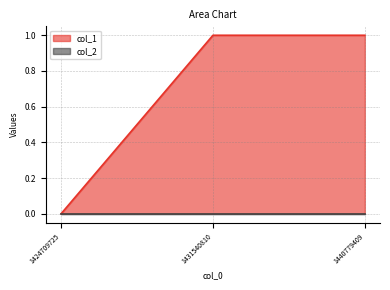

How many distinct data groups are displayed?

2